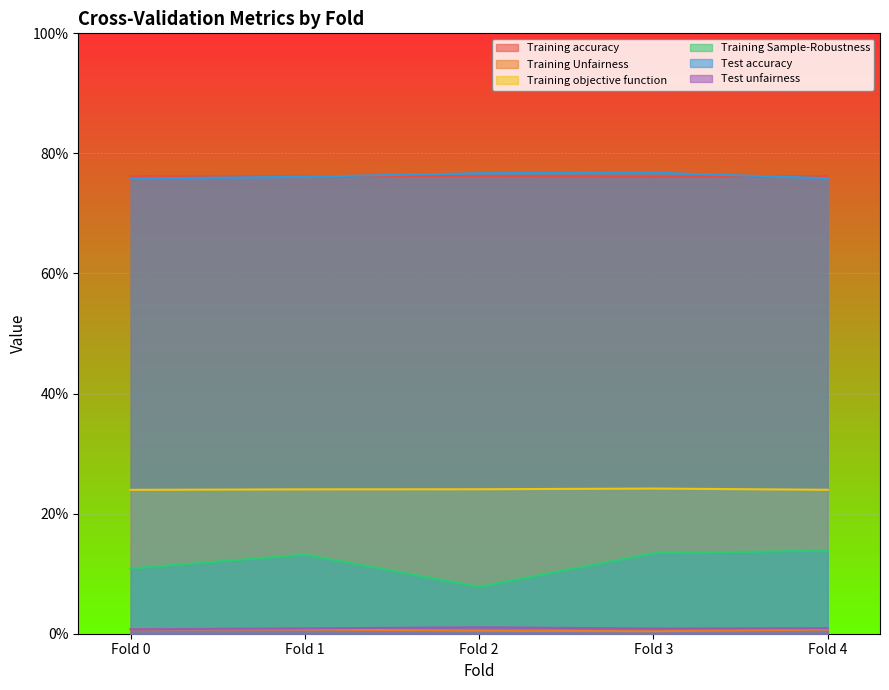

Where is Training Sample-Robustness nearest to the value 0?

Fold 2